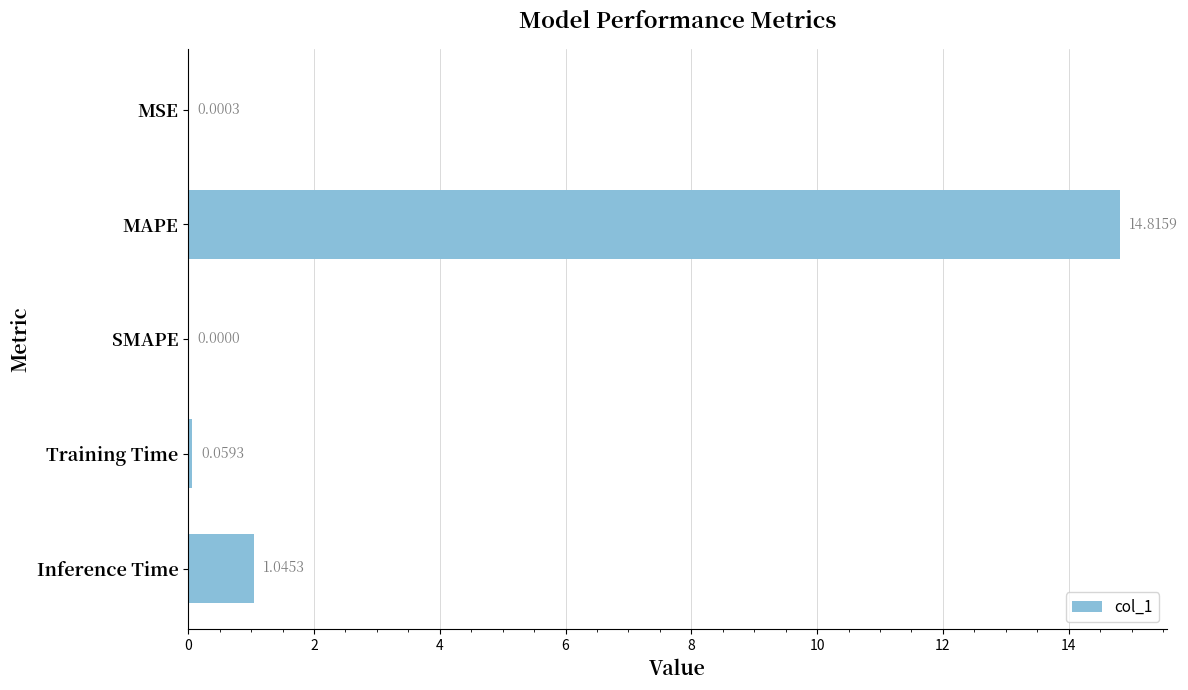

At which category does the chart reach its peak across all series?

MAPE